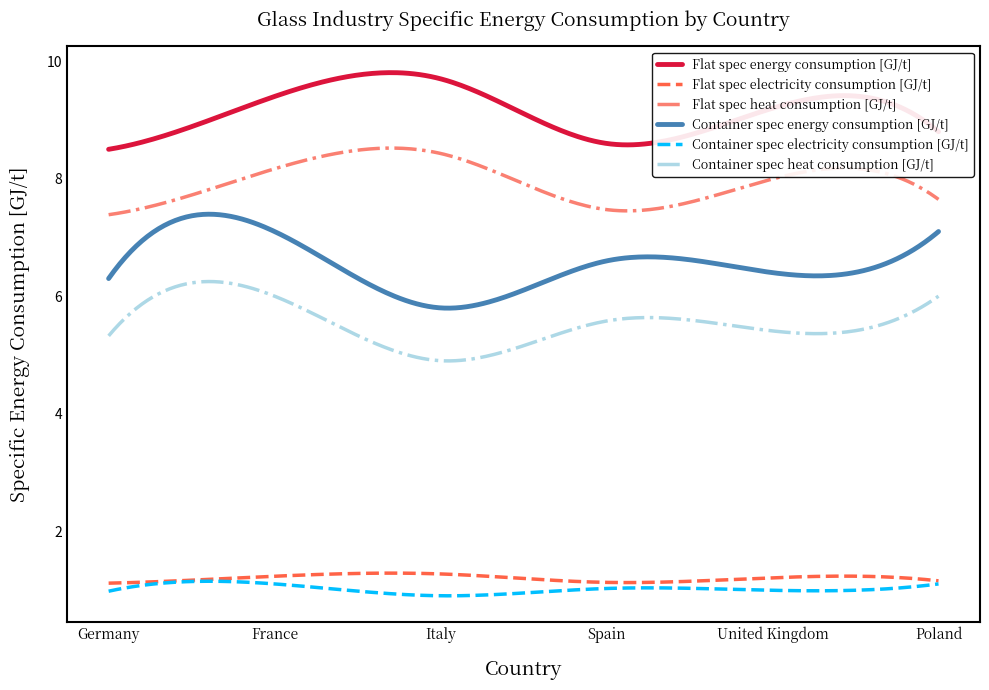

What are all the series names shown in the legend?

Flat spec energy consumption [GJ/t], Flat spec electricity consumption [GJ/t], Flat spec heat consumption [GJ/t], Container spec energy consumption [GJ/t], Container spec electricity consumption [GJ/t], Container spec heat consumption [GJ/t]